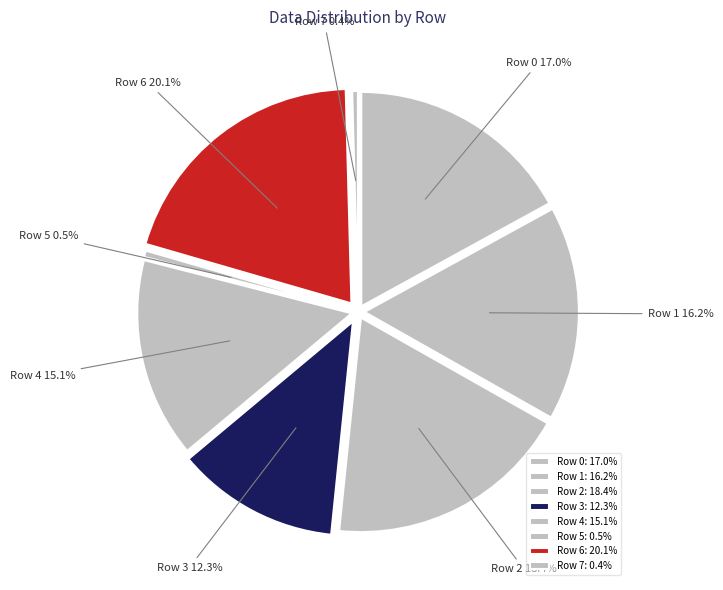

To the nearest percent, what is the combined percentage of Row 6 and Row 4?

35%